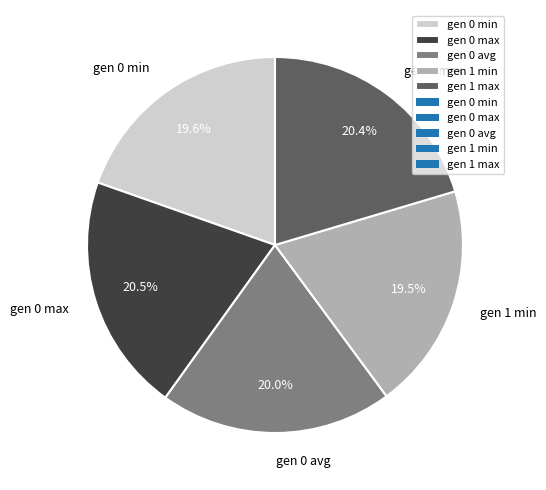

How many slices are in this pie chart?

5